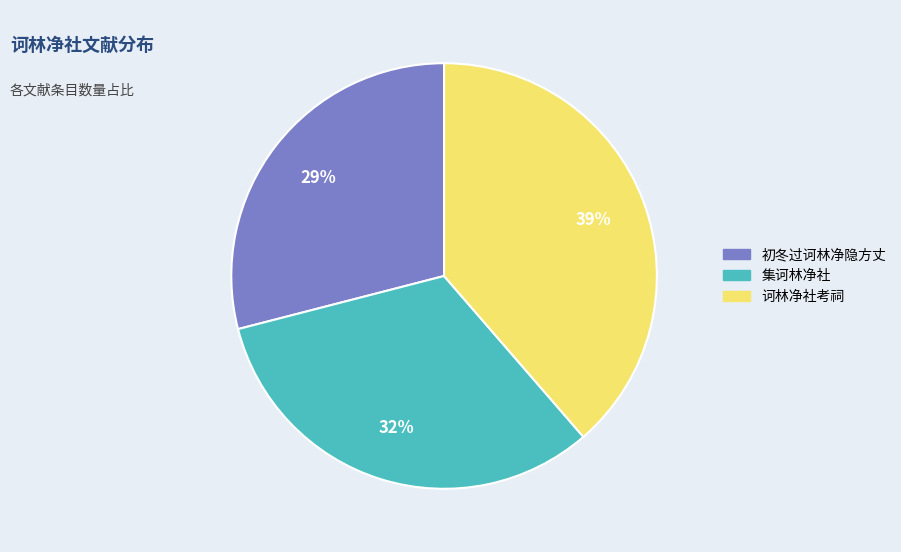

To the nearest percent, what is the average slice percentage?

33%